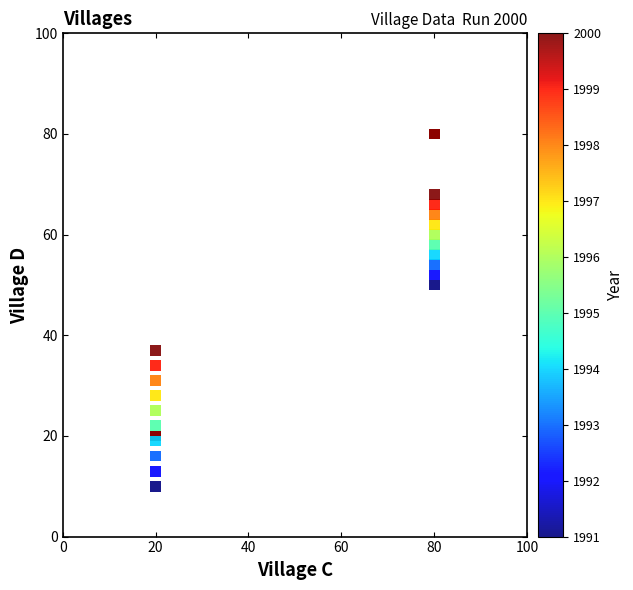

What Y value in the scatter plot is closest to 45?

50